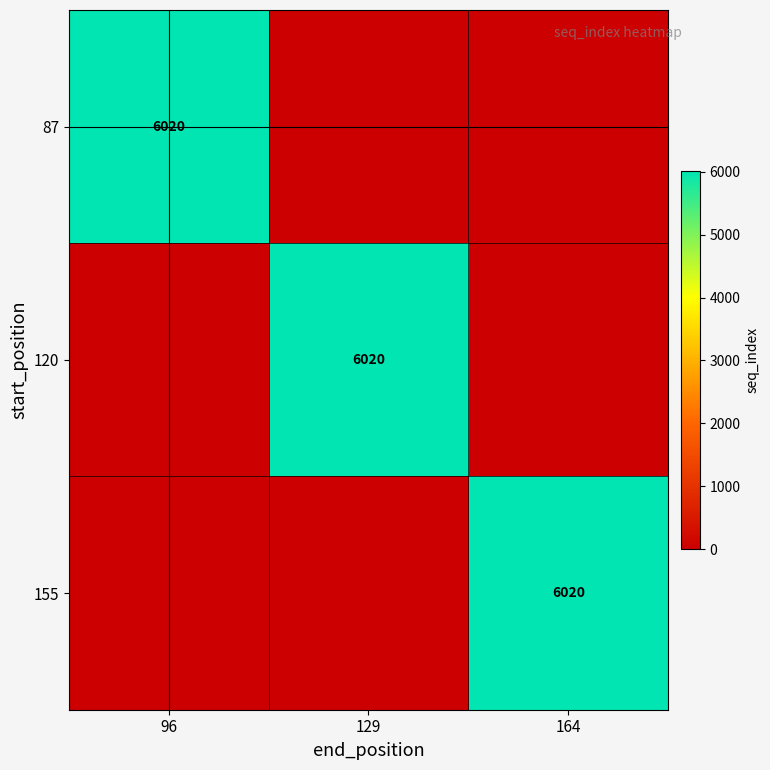

The value of 87 at 129 is 2611. True or false?

False